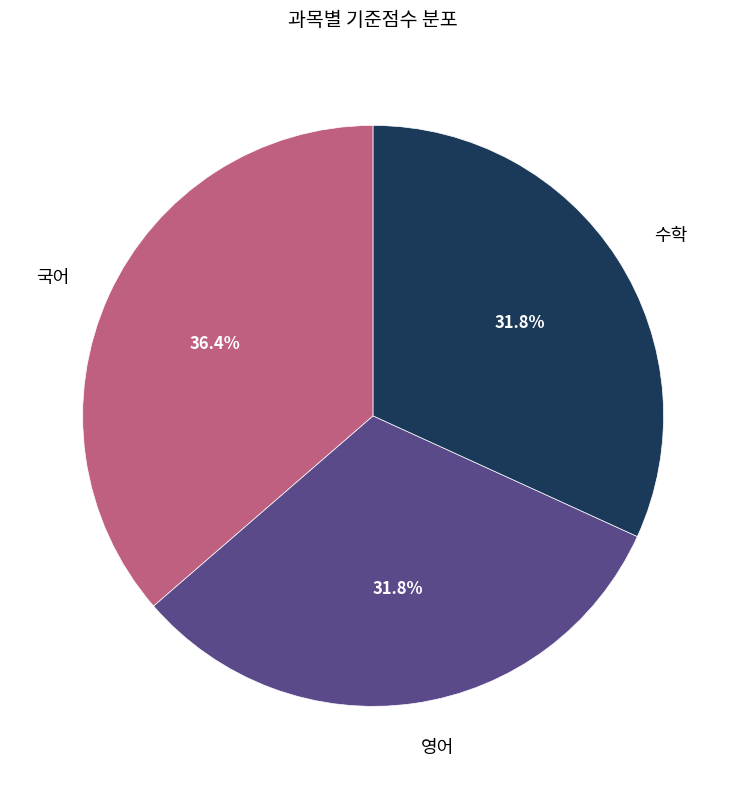

Which slice is the largest?

국어